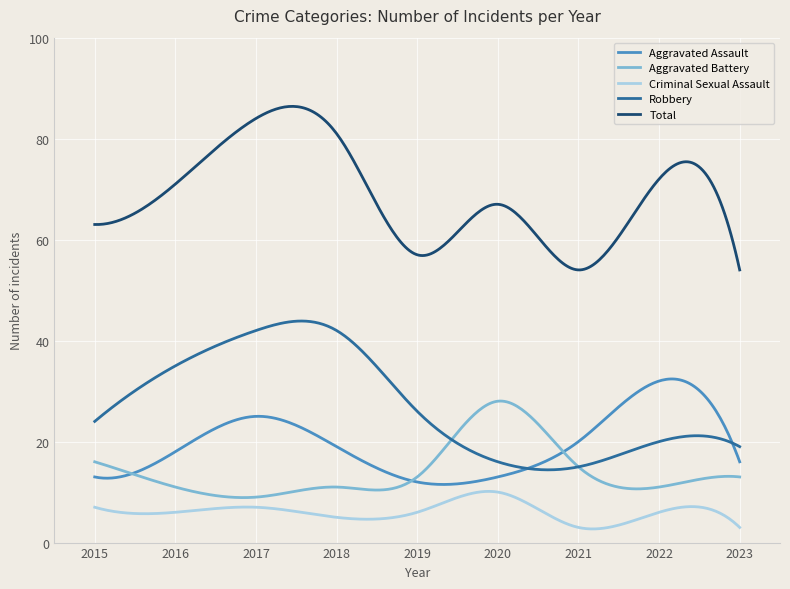

What is the lowest value of the Criminal Sexual Assault series?

2.7